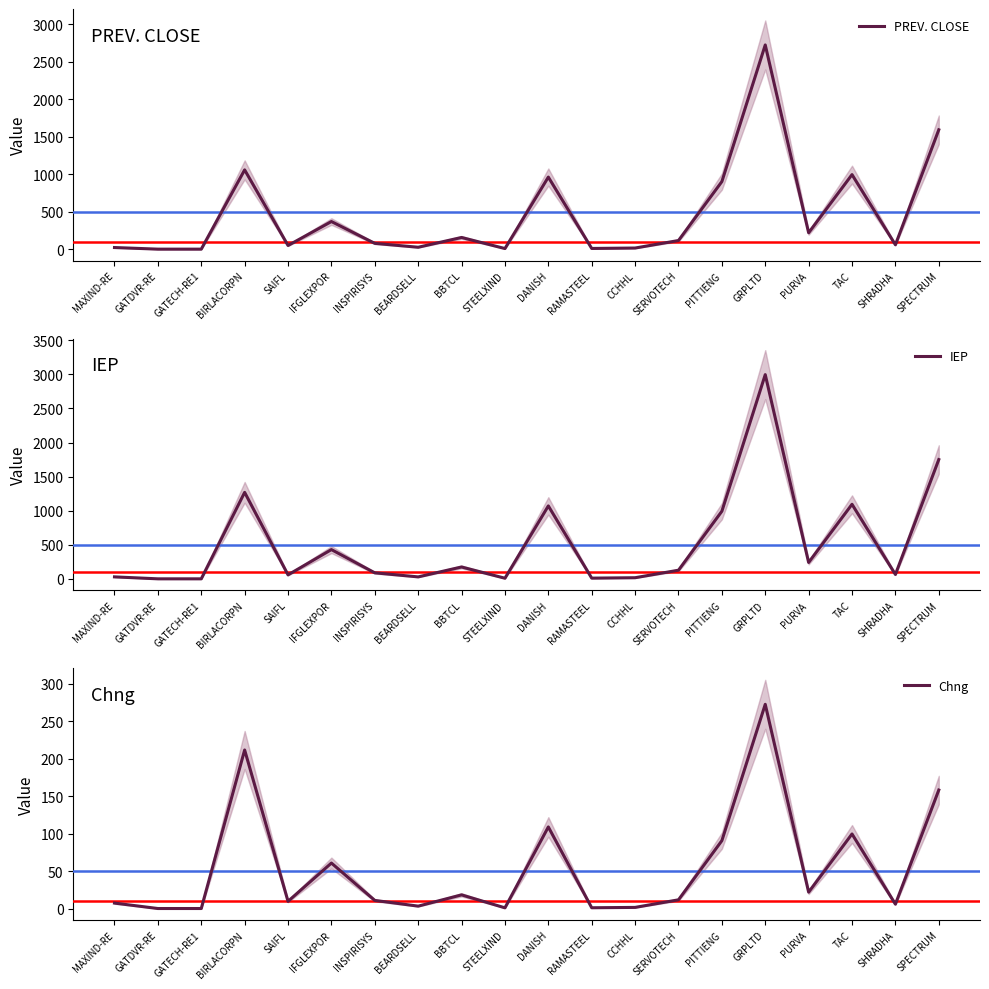

What is the difference between the highest and lowest values at RAMASTEEL?

9.2